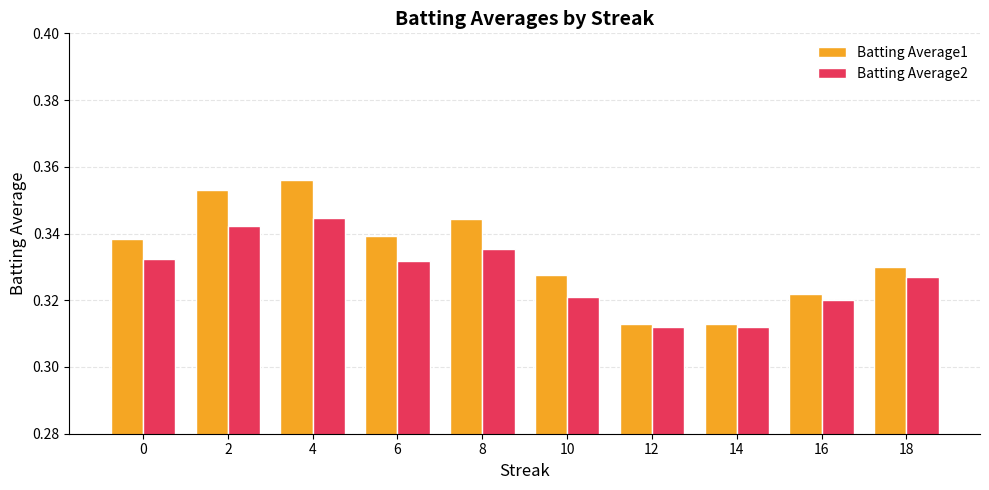

How many groups of bars are there?

10